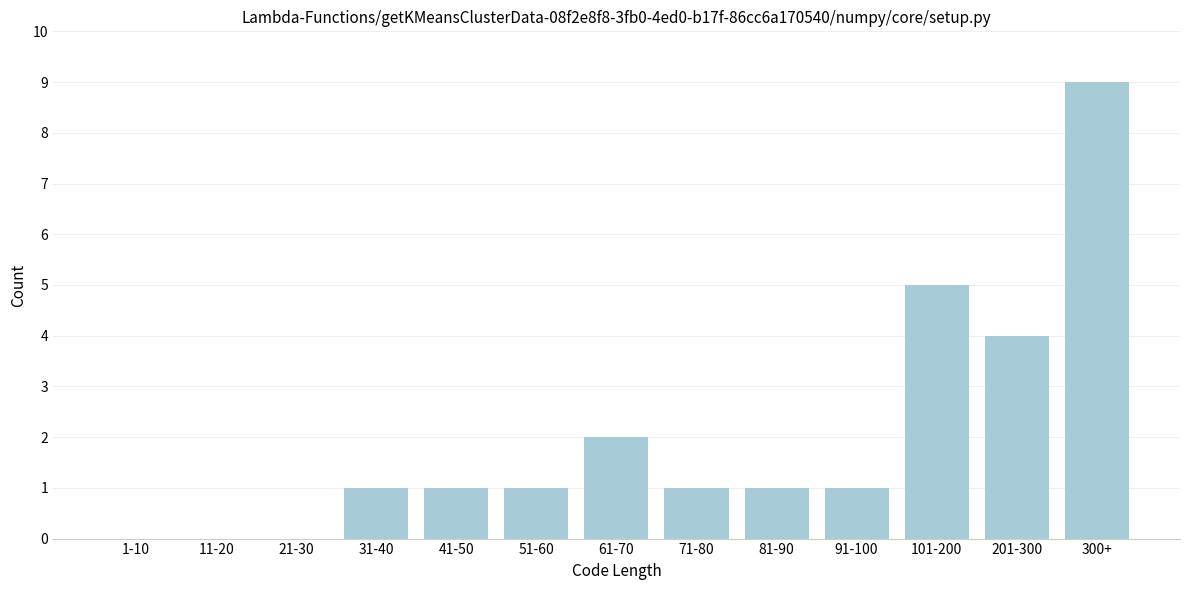

Reading left to right, what are all the values shown in this chart?

1-10=0	11-20=0	21-30=0	31-40=1	41-50=1	51-60=1	61-70=2	71-80=1	81-90=1	91-100=1	101-200=5	201-300=4	300+=9